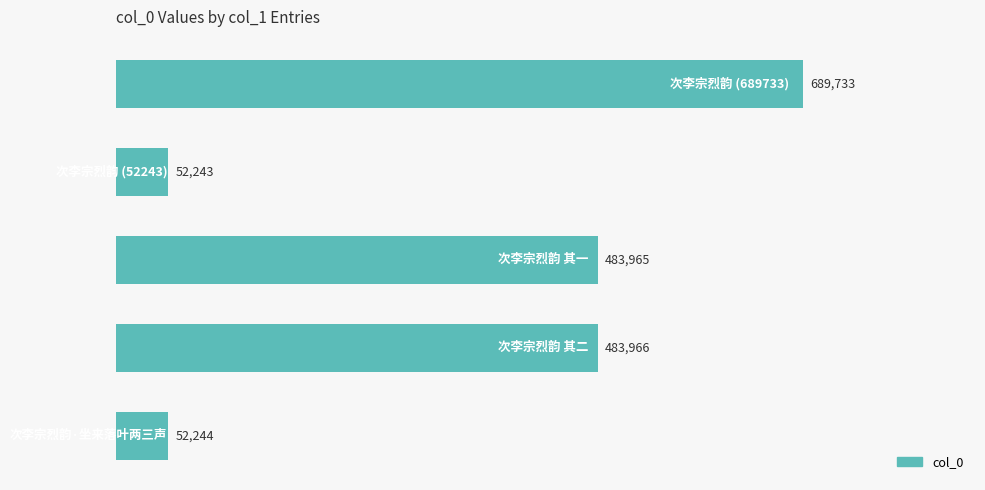

What is the smallest value displayed?

52243